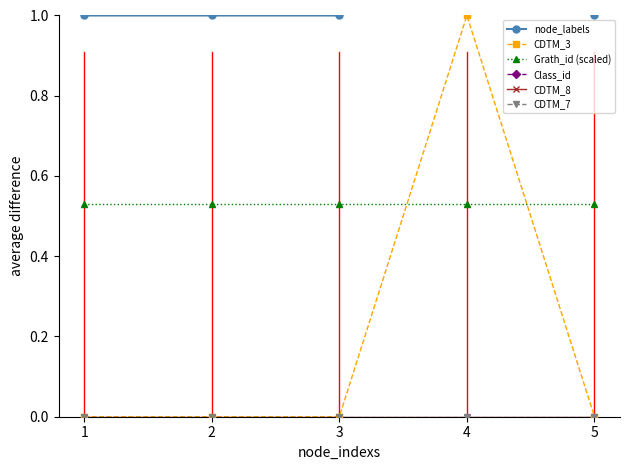

Reading left to right, extract all data points from this chart.

node_labels: 1=1.0	2=1.0	3=1.0	4=2.0	5=1.0
CDTM_3: 1=0.0	2=0.0	3=0.0	4=1.0	5=0.0
Grath_id (scaled): 1=0.5	2=0.5	3=0.5	4=0.5	5=0.5
Class_id: 1=2.0	2=2.0	3=2.0	4=2.0	5=2.0
CDTM_8: 1=0.0	2=0.0	3=0.0	4=0.0	5=0.0
CDTM_7: 1=0.0	2=0.0	3=0.0	4=0.0	5=0.0